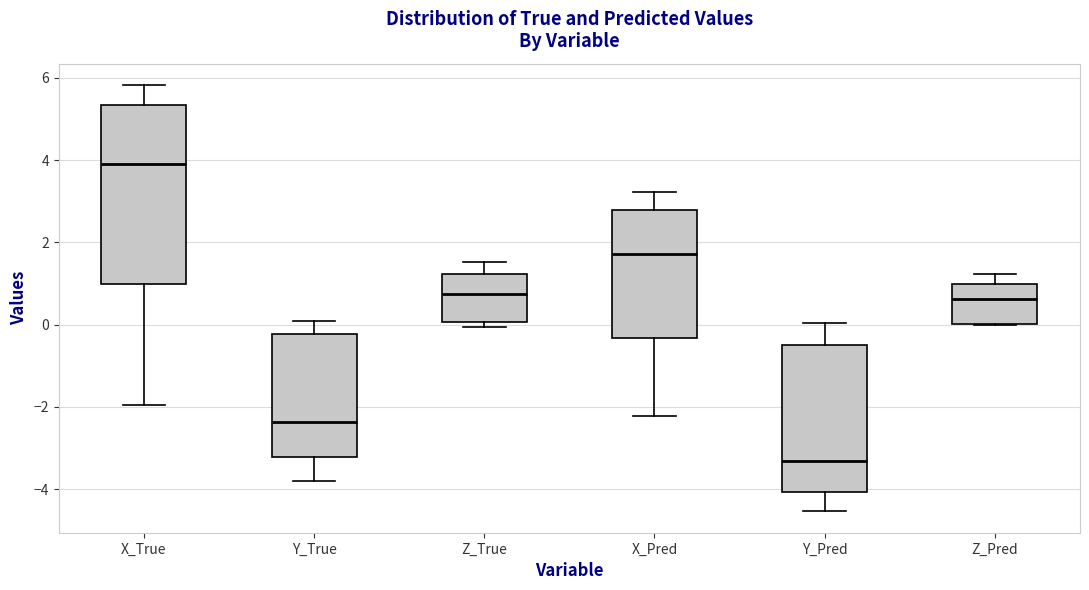

Reading left to right, read every box against the y-axis: the position of its median line, the range the box covers, and the ends of its whiskers. The values are not printed on the chart, so give them approximately, as read against the axis.

X_True: median 4.0, box 1.0 to 5.4, whiskers -2.0 to 5.8
Y_True: median -2.4, box -3.2 to -0.2, whiskers -3.8 to 0.0
Z_True: median 0.8, box 0.0 to 1.2, whiskers 0.0 (just below the box's lower edge) to 1.6
X_Pred: median 1.8, box -0.4 to 2.8, whiskers -2.2 to 3.2
Y_Pred: median -3.4, box -4.0 to -0.4, whiskers -4.6 to 0.0
Z_Pred: median 0.6, box 0.0 to 1.0, whiskers 0.0 to 1.2